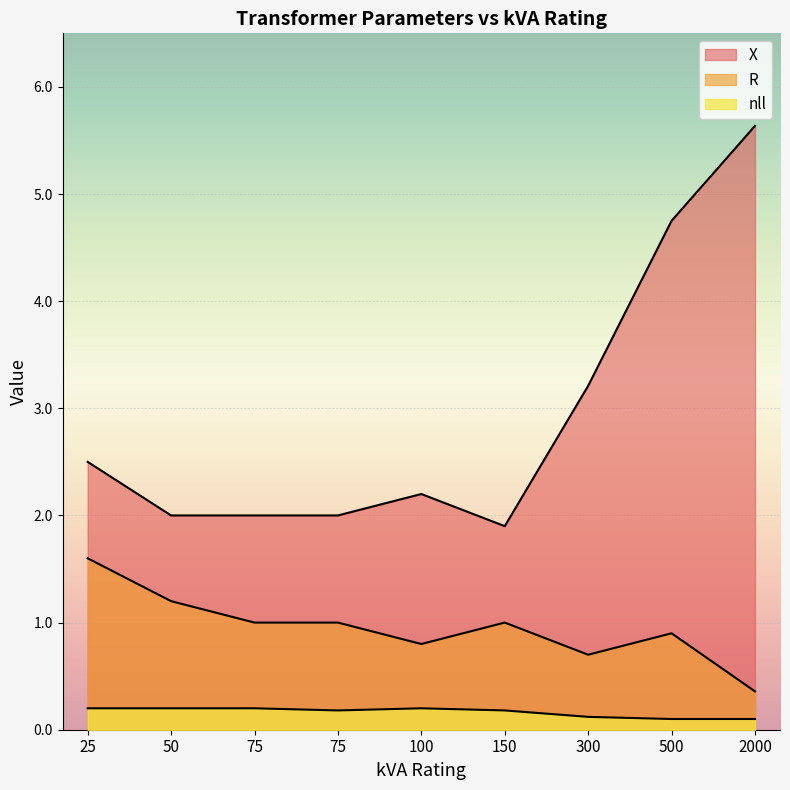

How many interior local valleys does the R series have?

2